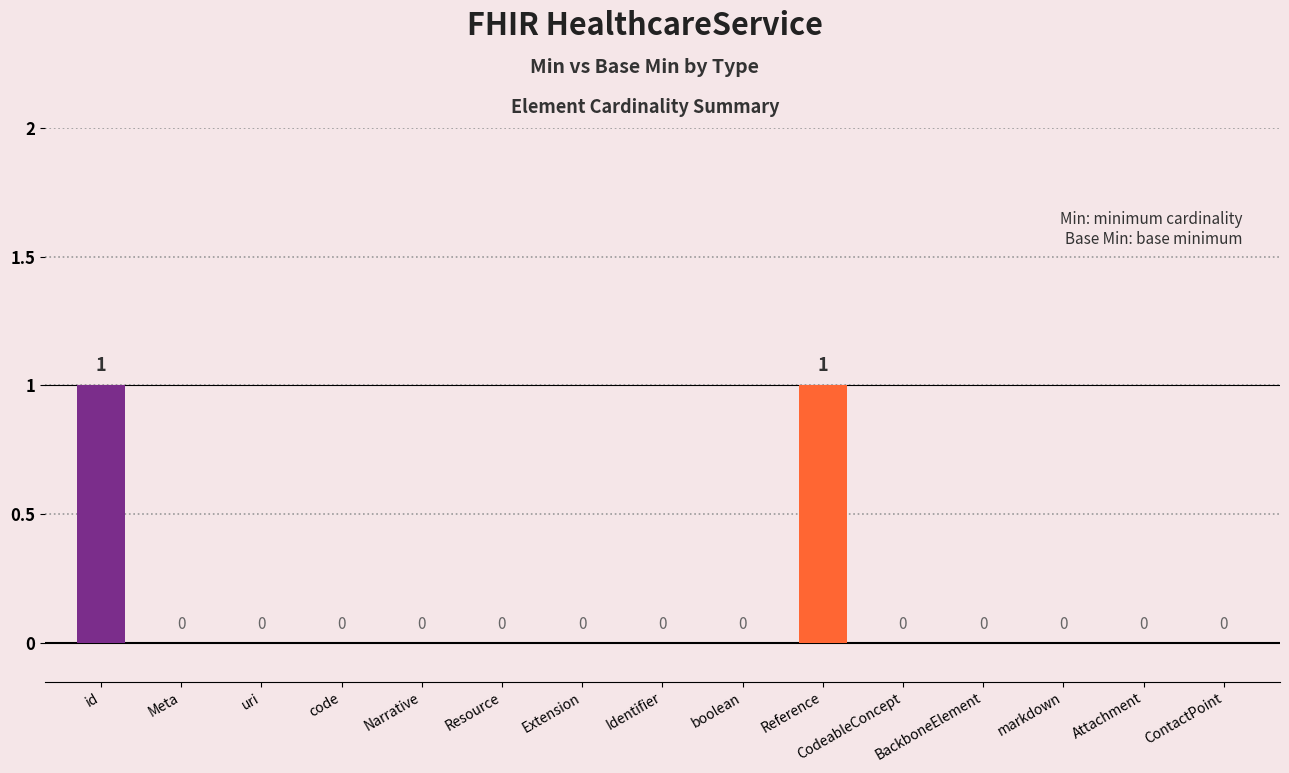

List the series in order of their overall mean, highest first.

Min, Base Min